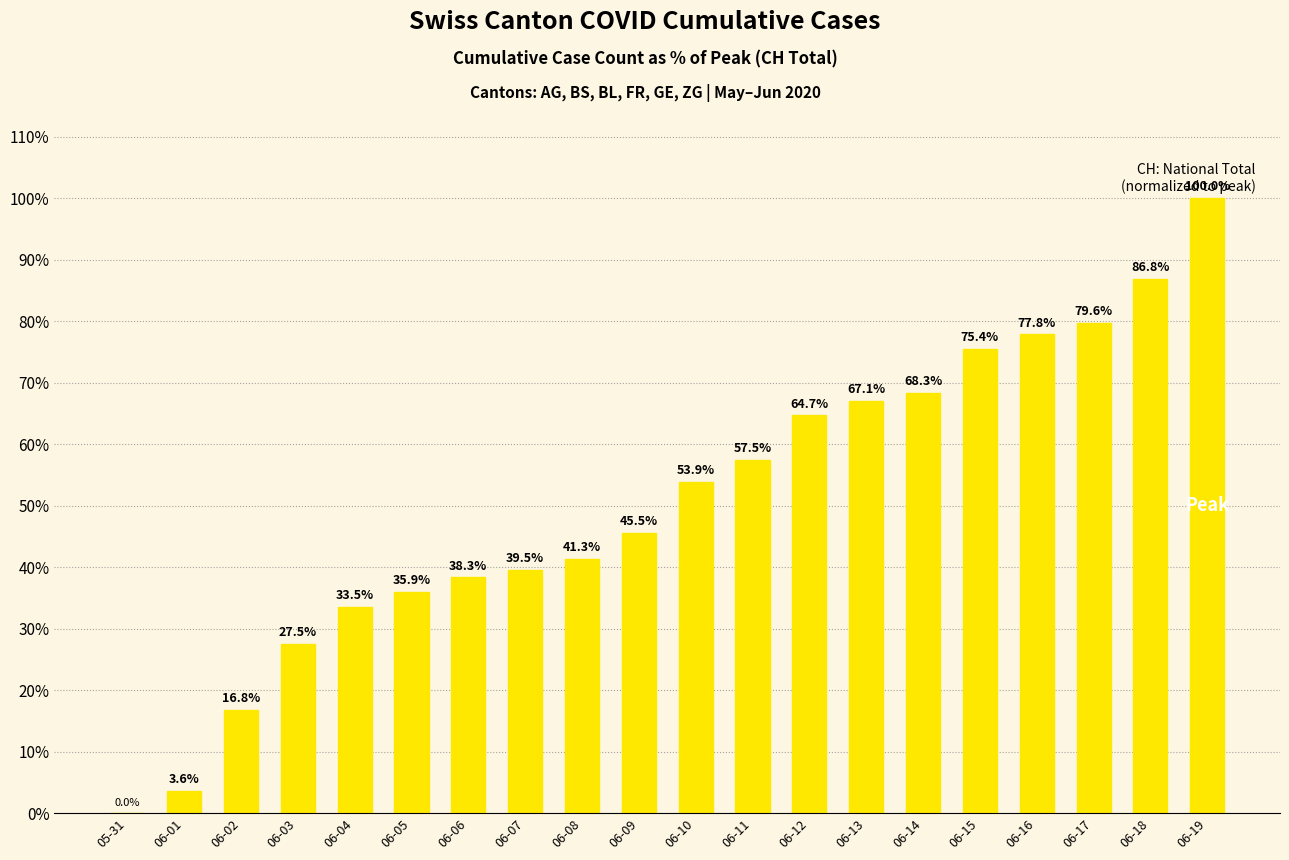

Is it true that the value at 06-16 is 120.8?

False